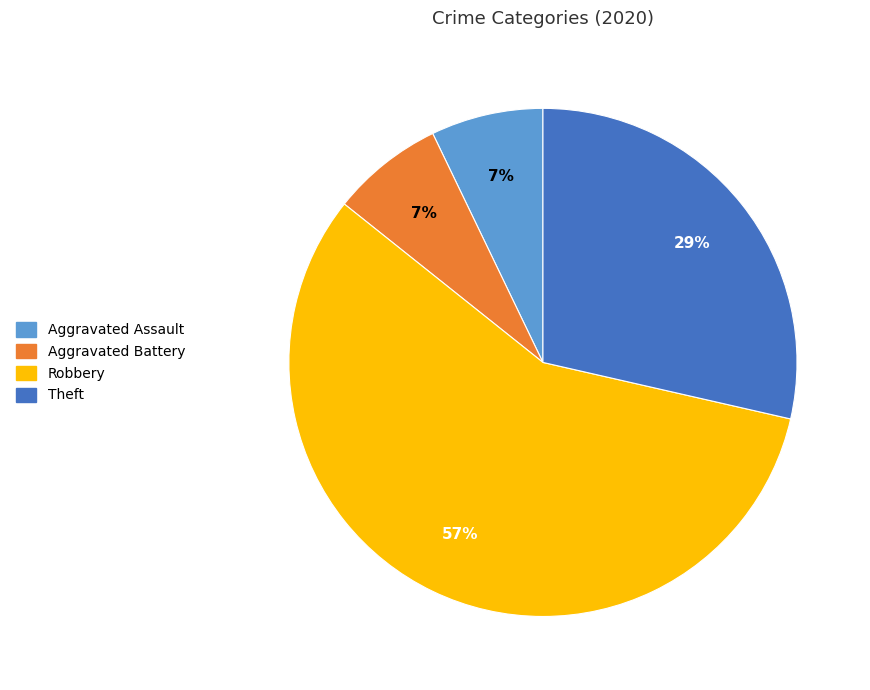

To the nearest percent, what is the difference between the largest and smallest slice percentages?

50%